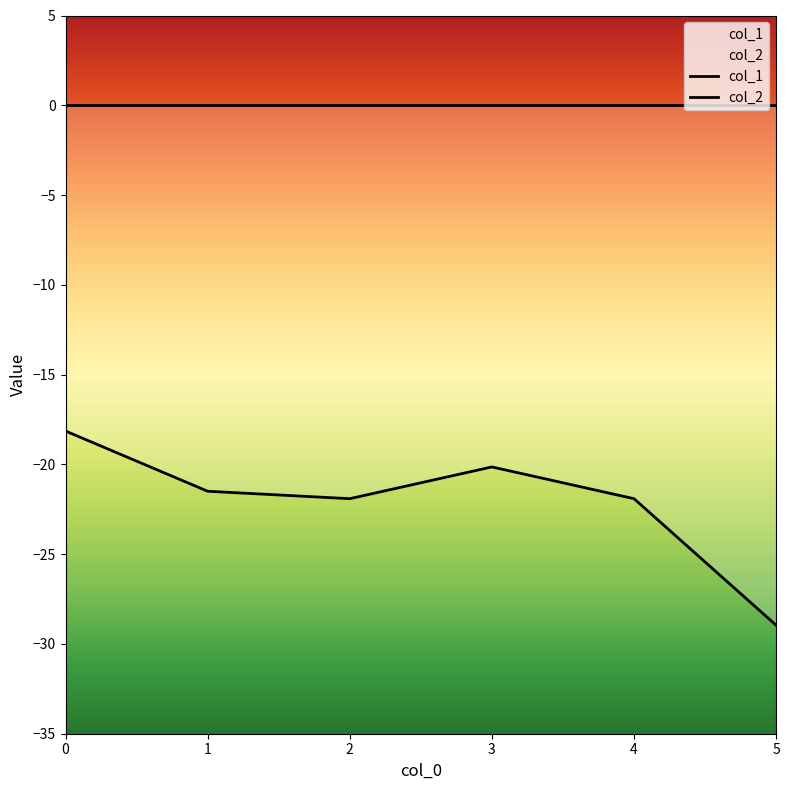

Reading left to right, transcribe all the data shown in this chart.

0=-18.1	1=-21.5	2=-21.9	3=-20.1	4=-21.9	5=-29.0